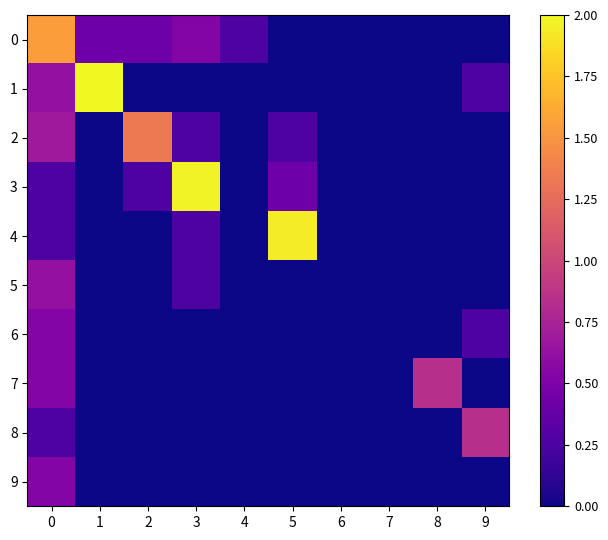

At how many categories does at least one series exceed 1?

5